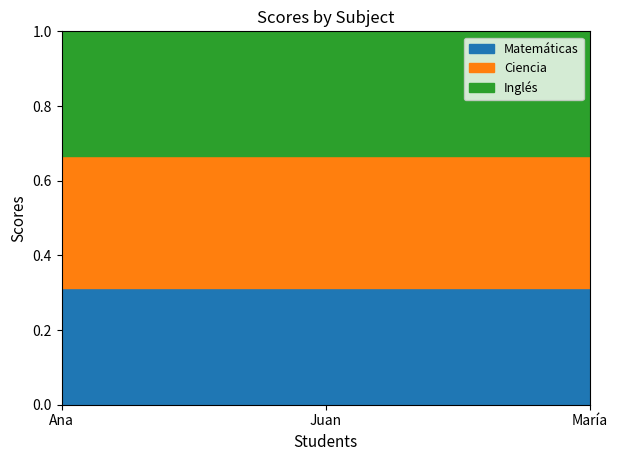

How many lines are shown in the chart?

3